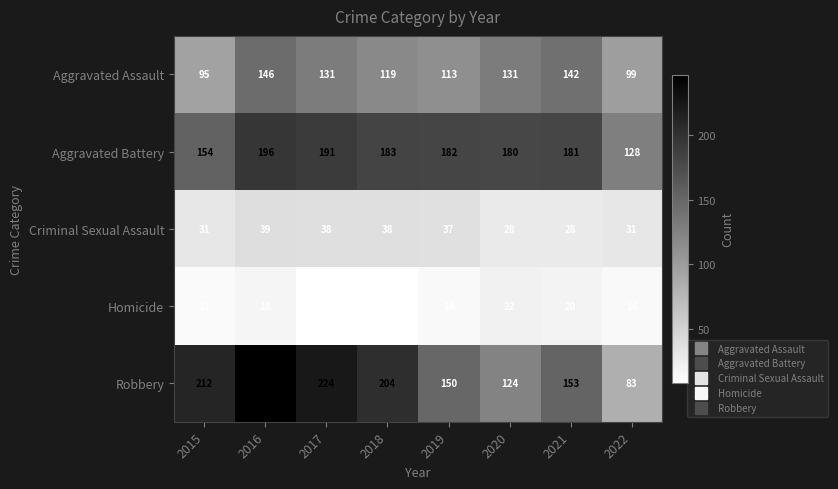

The Homicide series shows 22 at 2019. True or false?

False